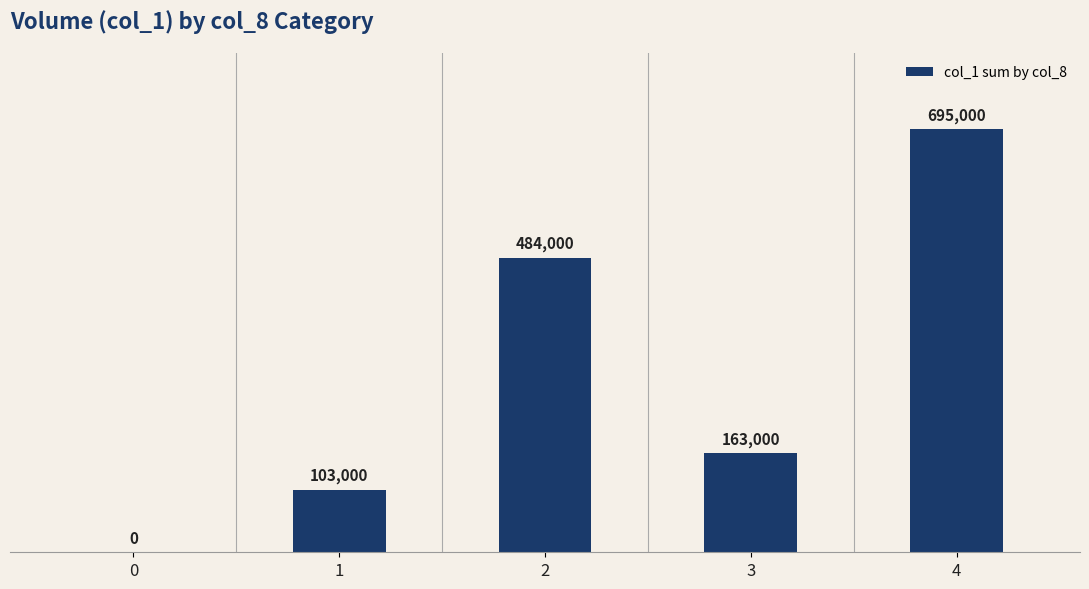

Is it true that the value at 2 is 484000?

True